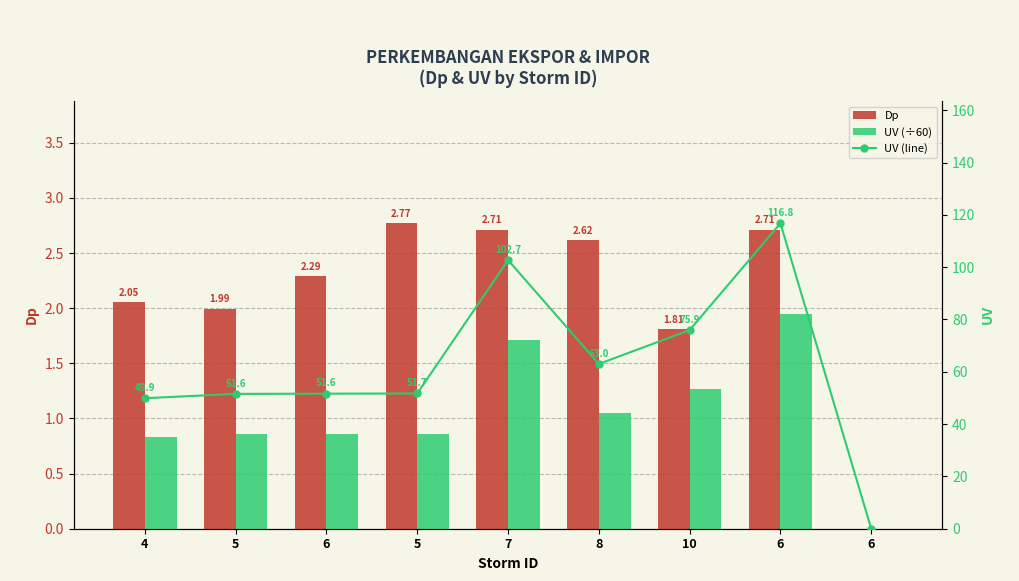

What are all the series names shown in the legend?

Dp, UV (÷60), UV (line)